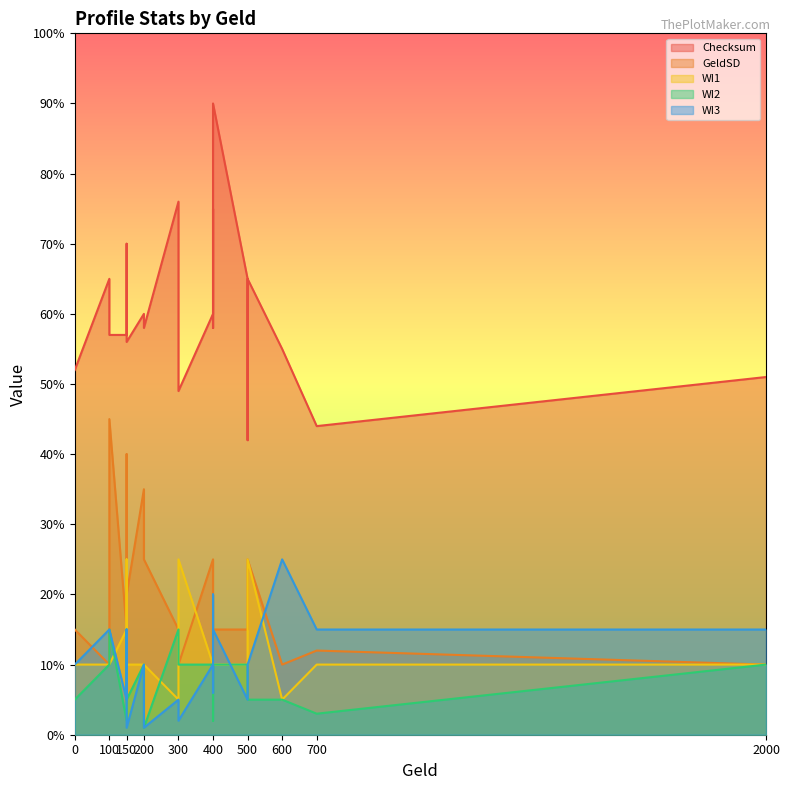

True or false: WI2 and WI3 intersect in this chart.

True